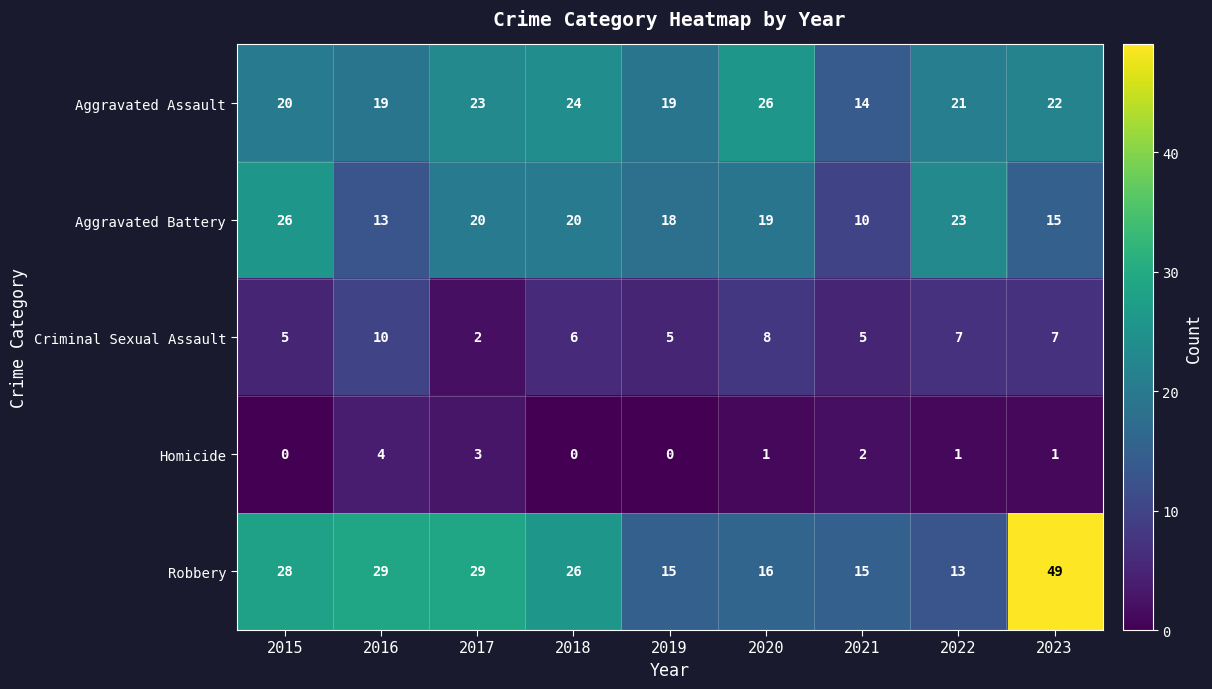

Which series has the largest total across all categories?

Robbery